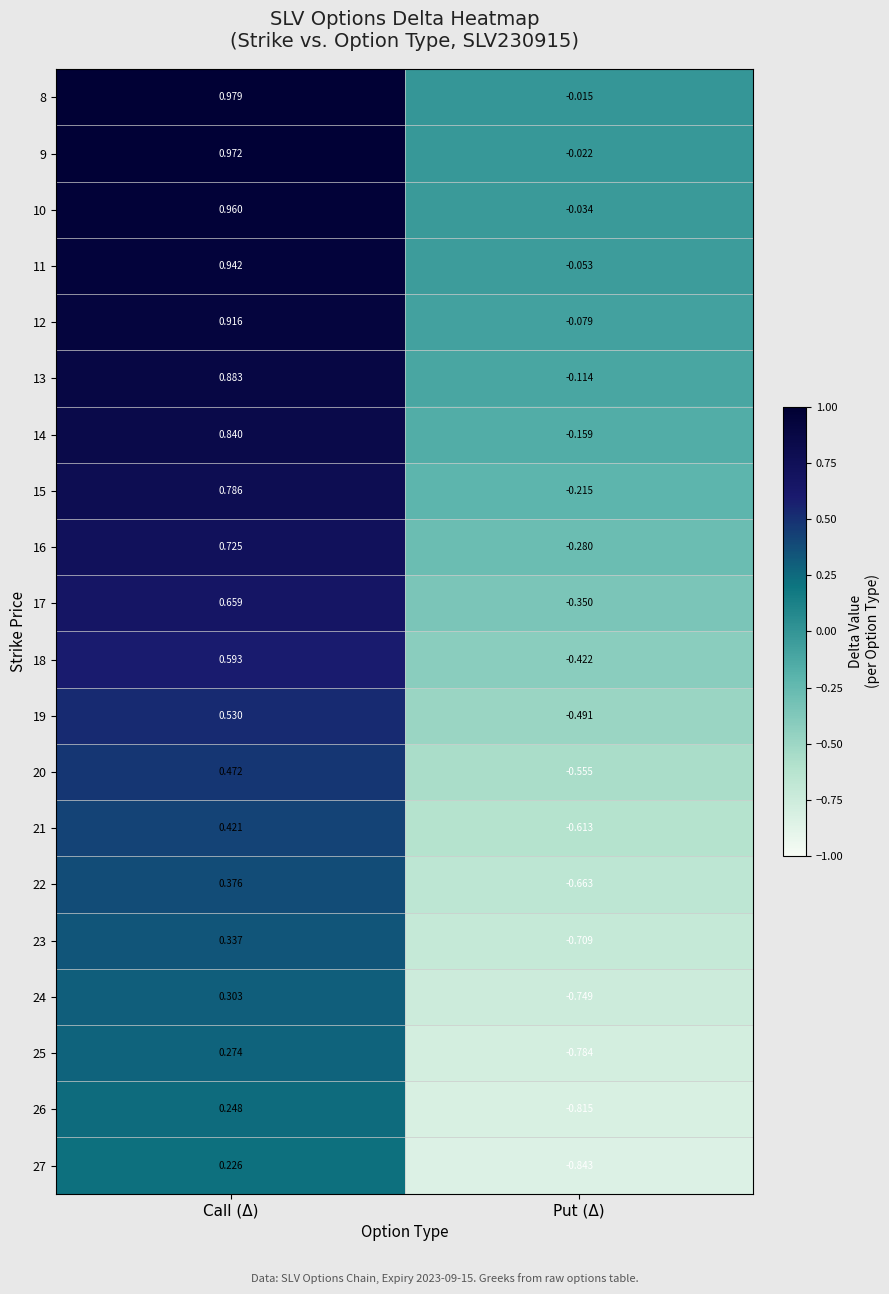

At which category is the sum across all series the highest?

Call (Δ)